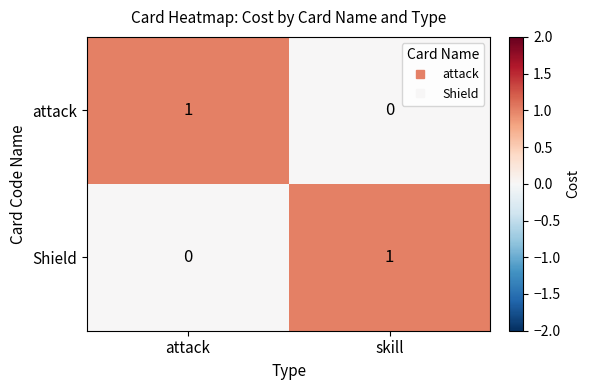

The value of Shield at attack is 1. True or false?

False